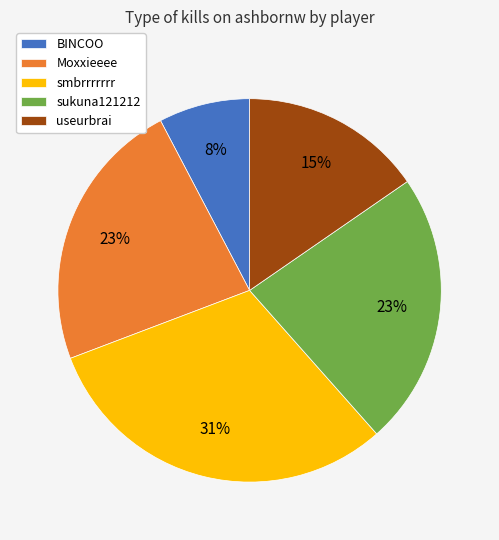

Do sukuna121212 and Moxxieeee together represent more than half of the pie?

No